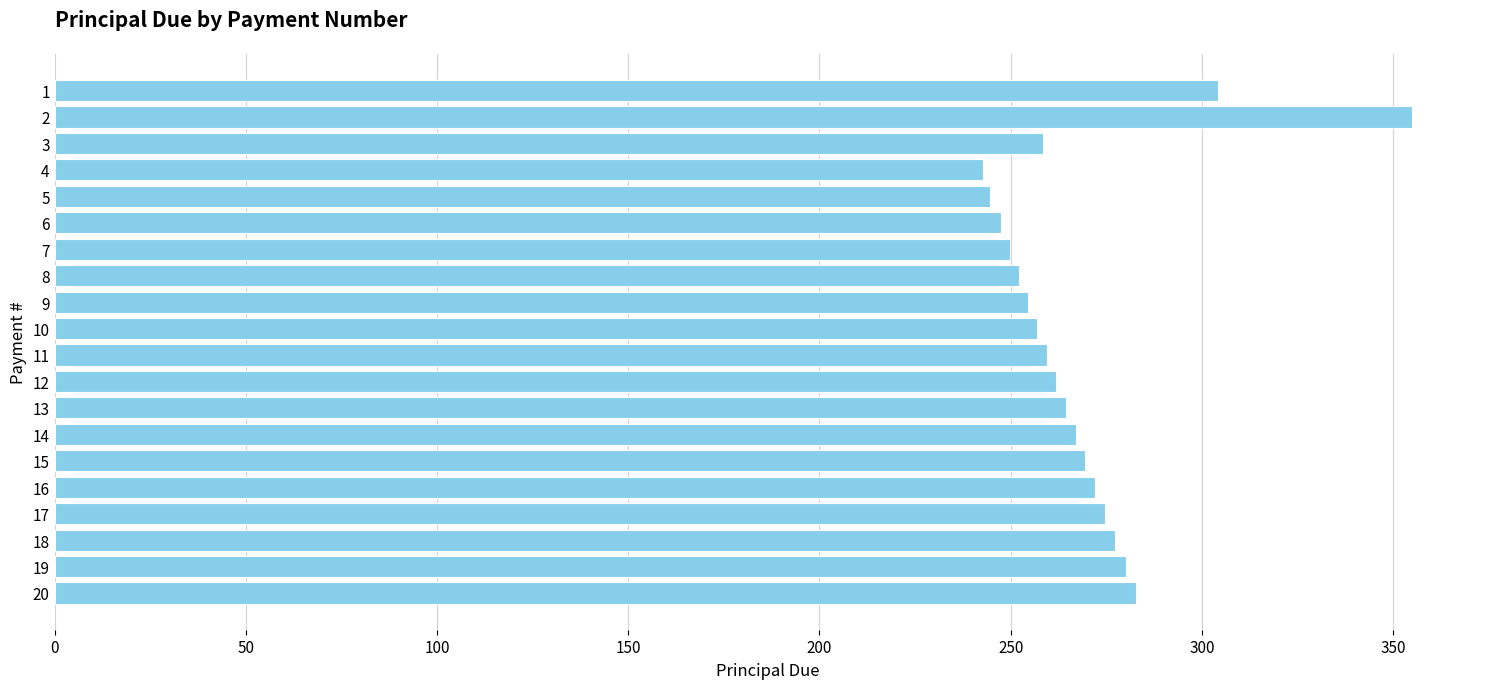

What is the maximum value shown in the chart?

355.0